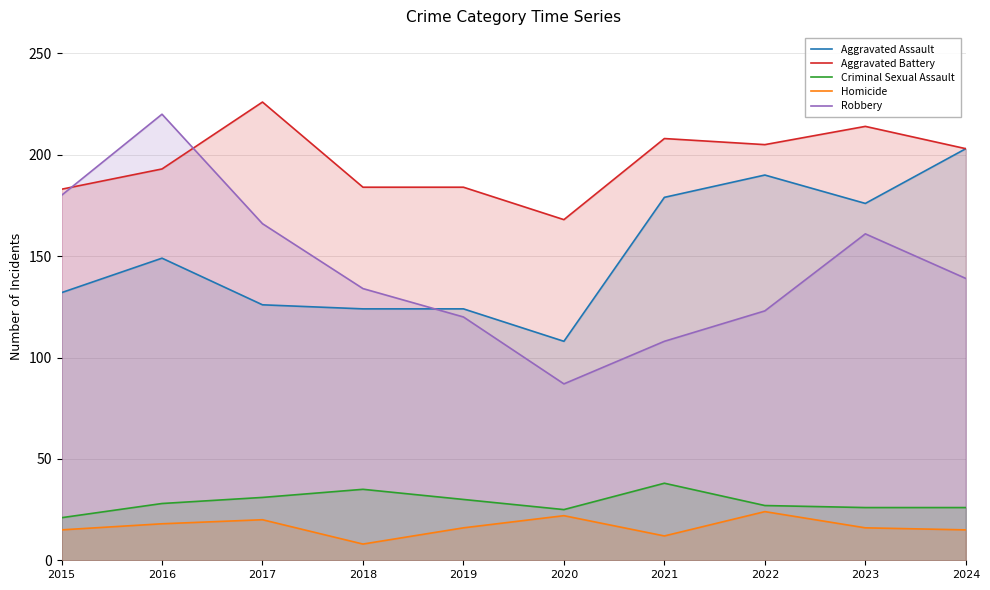

True or false: Robbery has more than 2 interior local peaks.

False